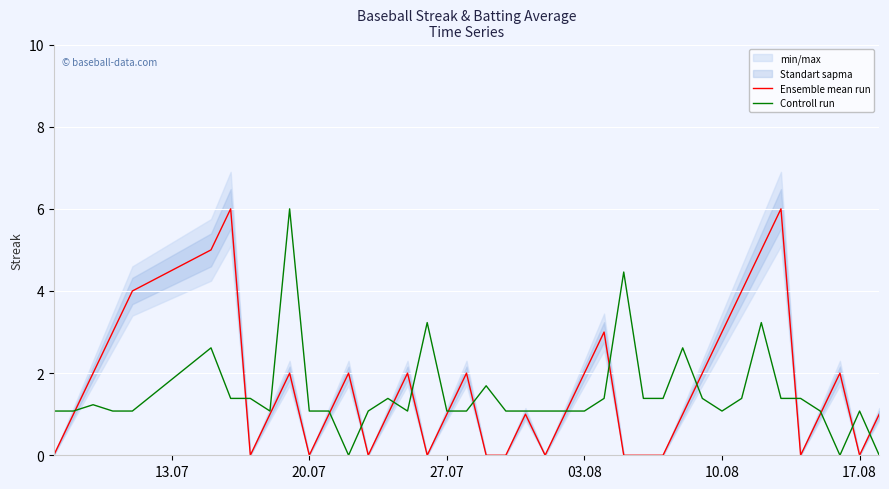

What is the maximum value for Controll run?

6.0